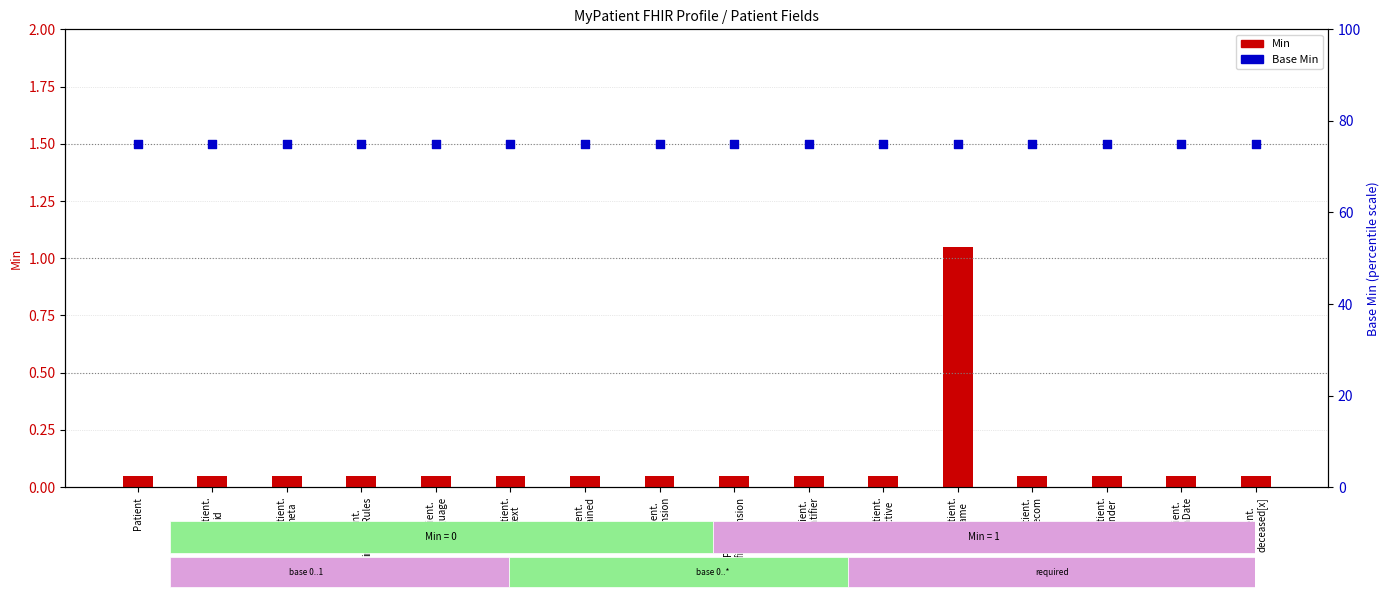

Which series reaches the minimum Y coordinate?

Min